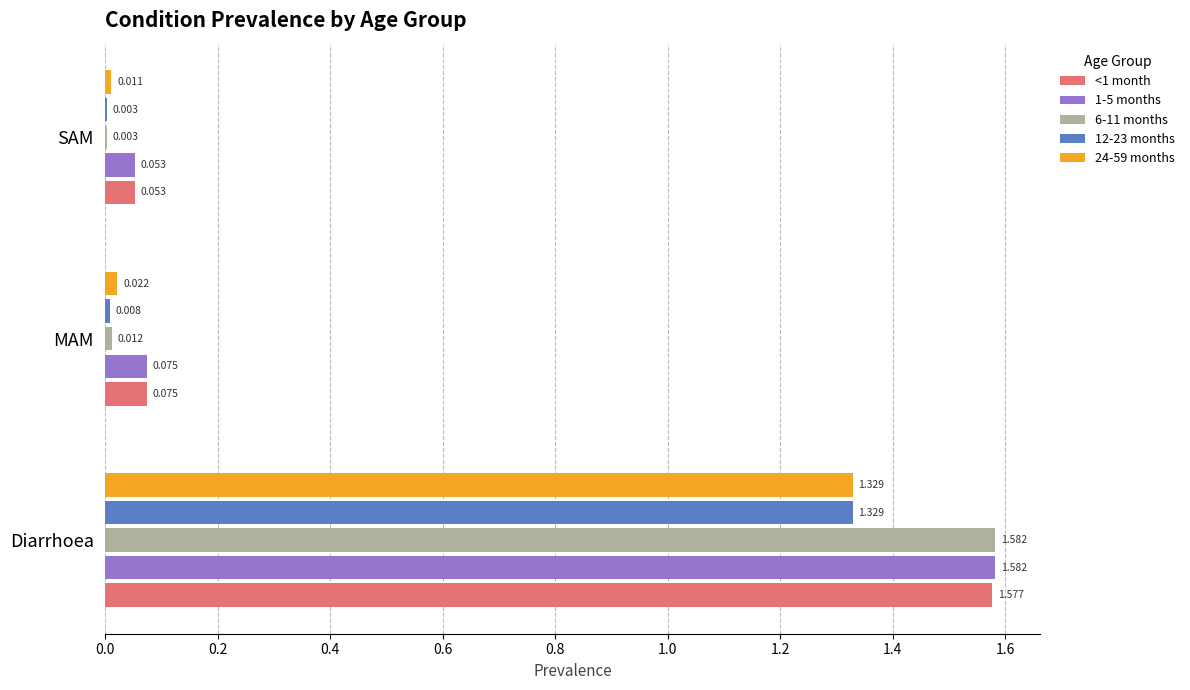

At which label is 12-23 months closest to 0?

SAM